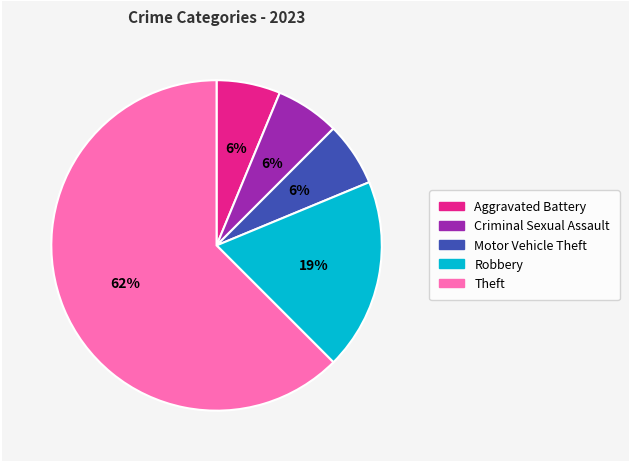

Does any single category account for the majority?

Yes